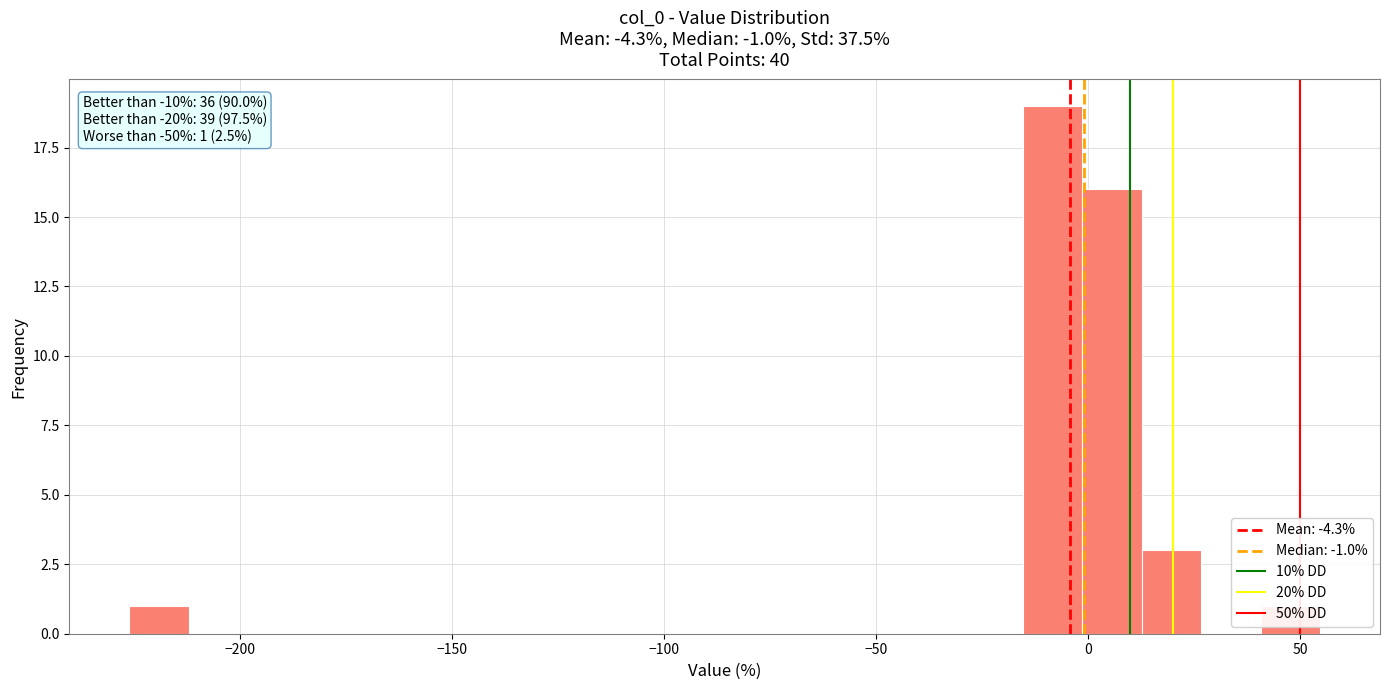

Around what value on the x-axis is the tallest bar? Give the approximate position of its centre, as read against the axis.

-10